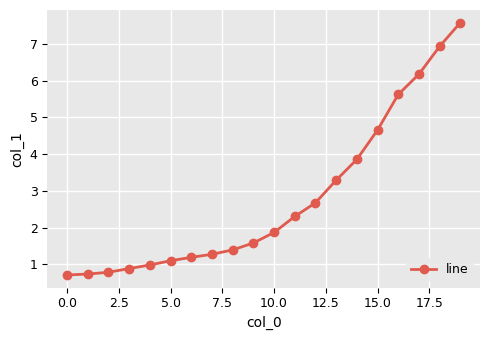

How many lines are shown in the chart?

1